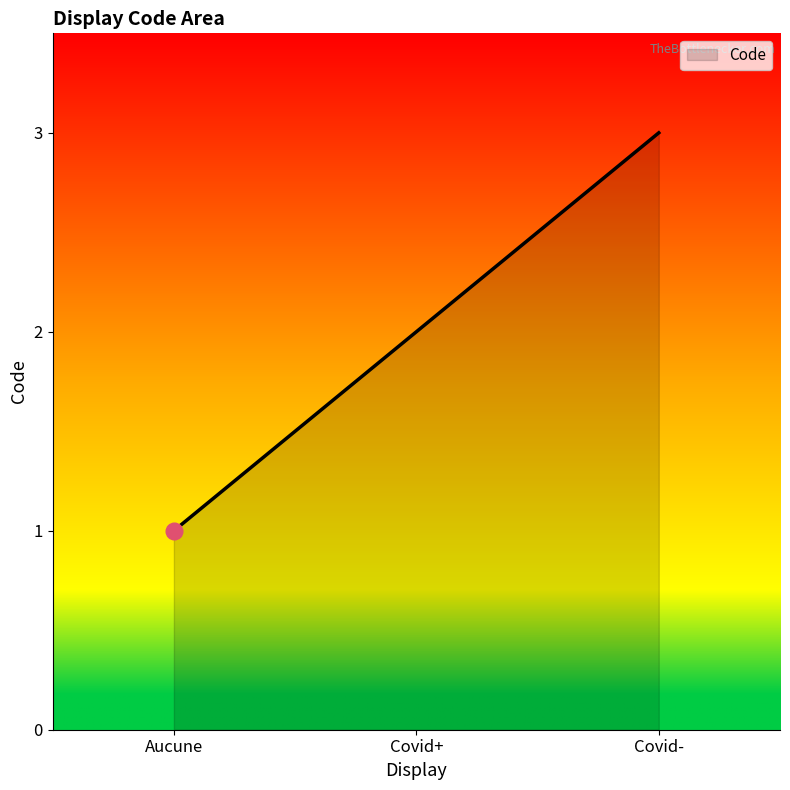

Is it true that the value at Aucune is 1?

True